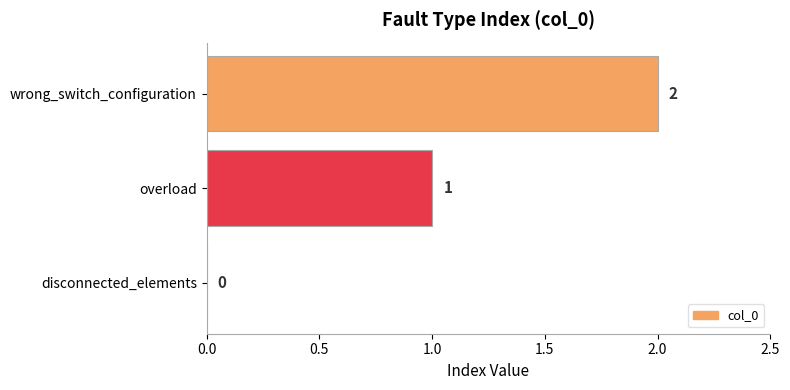

What is the ratio of the value at wrong_switch_configuration to the value at overload?

2.0